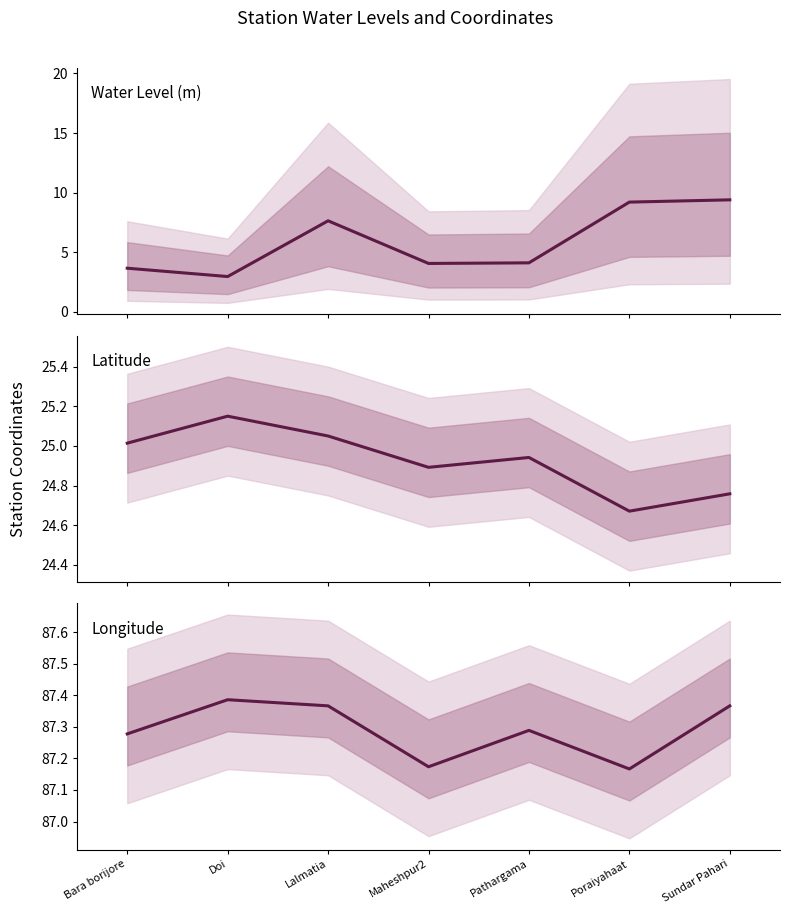

True or false: long has a value of 135.7 at Bara borijore.

False